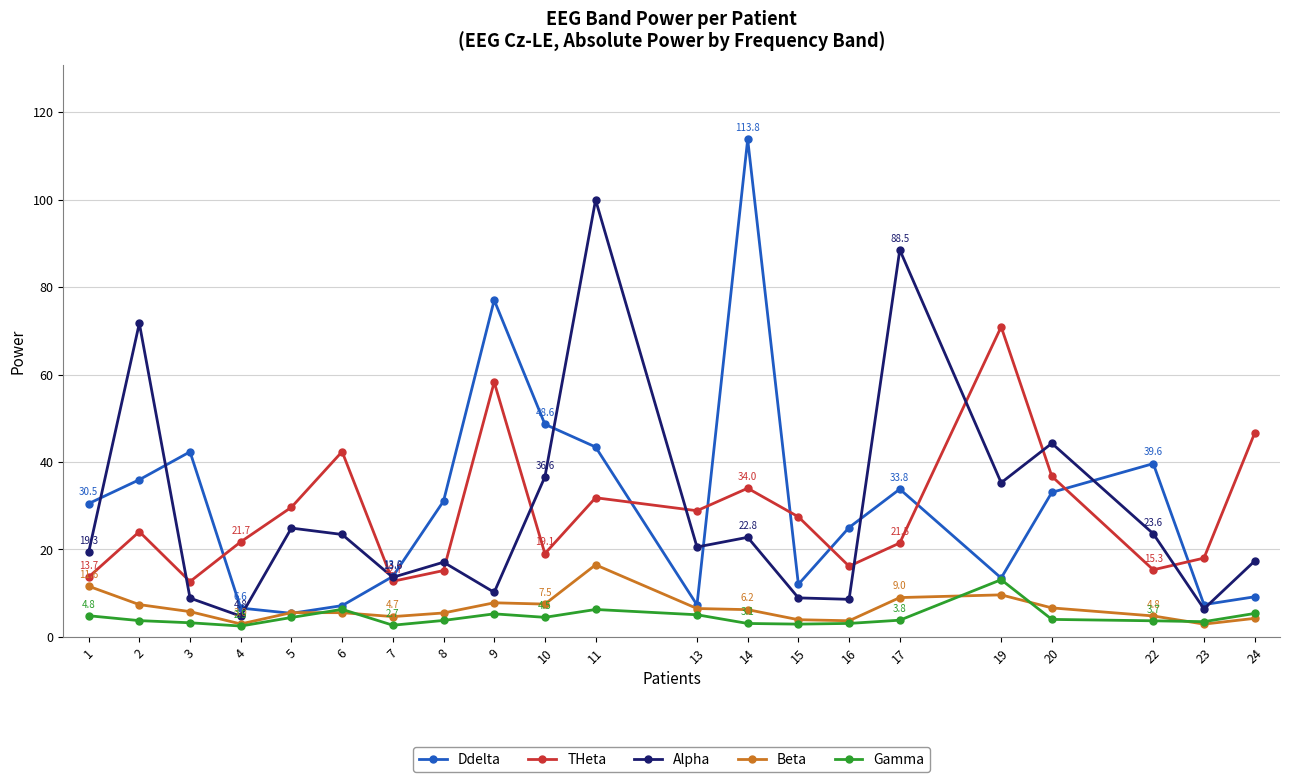

What is the value of the Beta point at the 14th from the left?

3.9